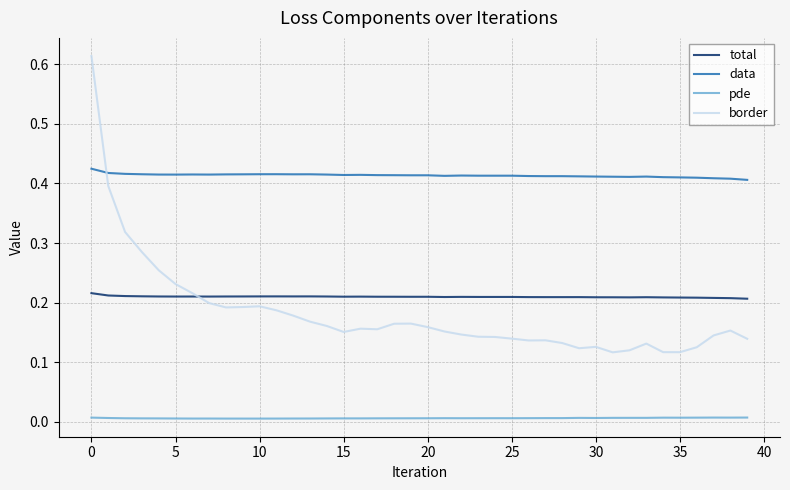

True or false: total and pde intersect in this chart.

False